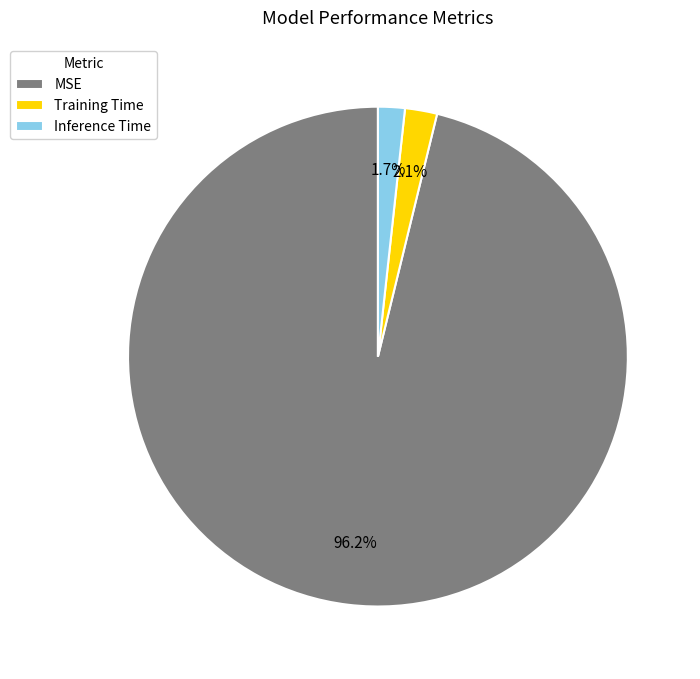

The Inference Time slice represents 16% of the pie. True or false?

False